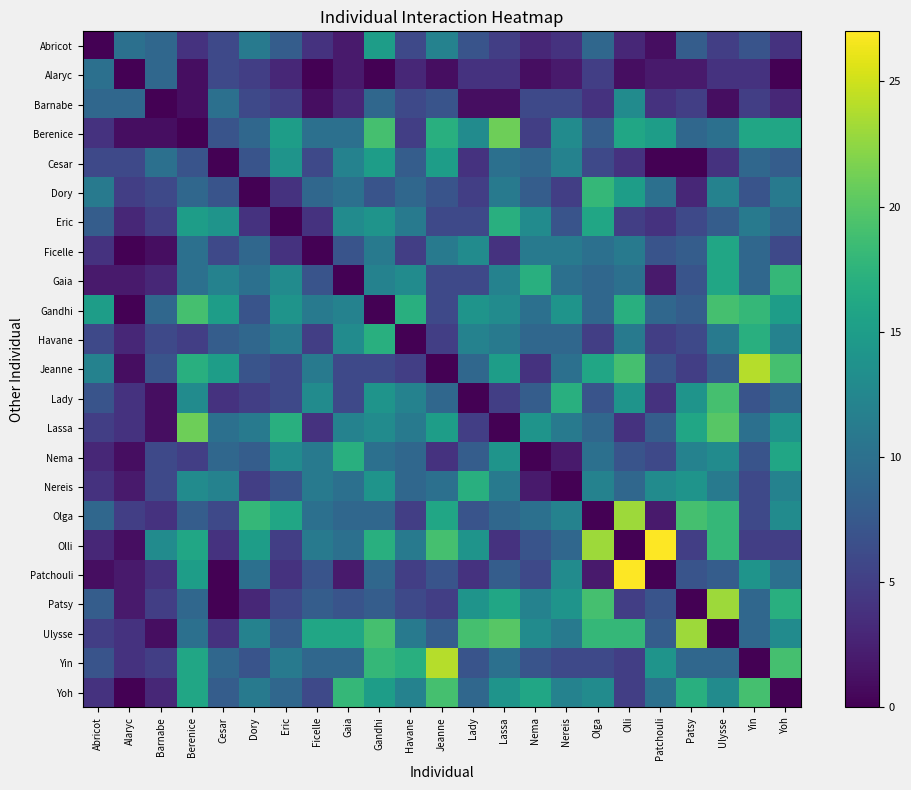

Which has a higher value, Olga or Cesar?

Olga